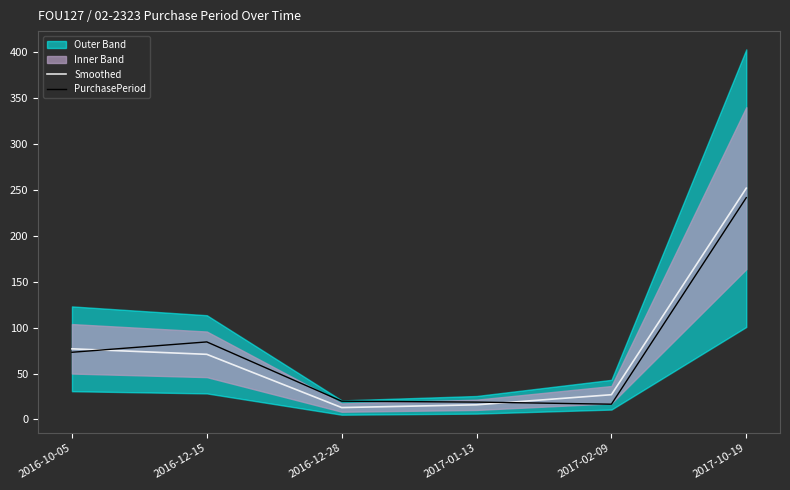

What is the minimum value shown in the chart?

13.0